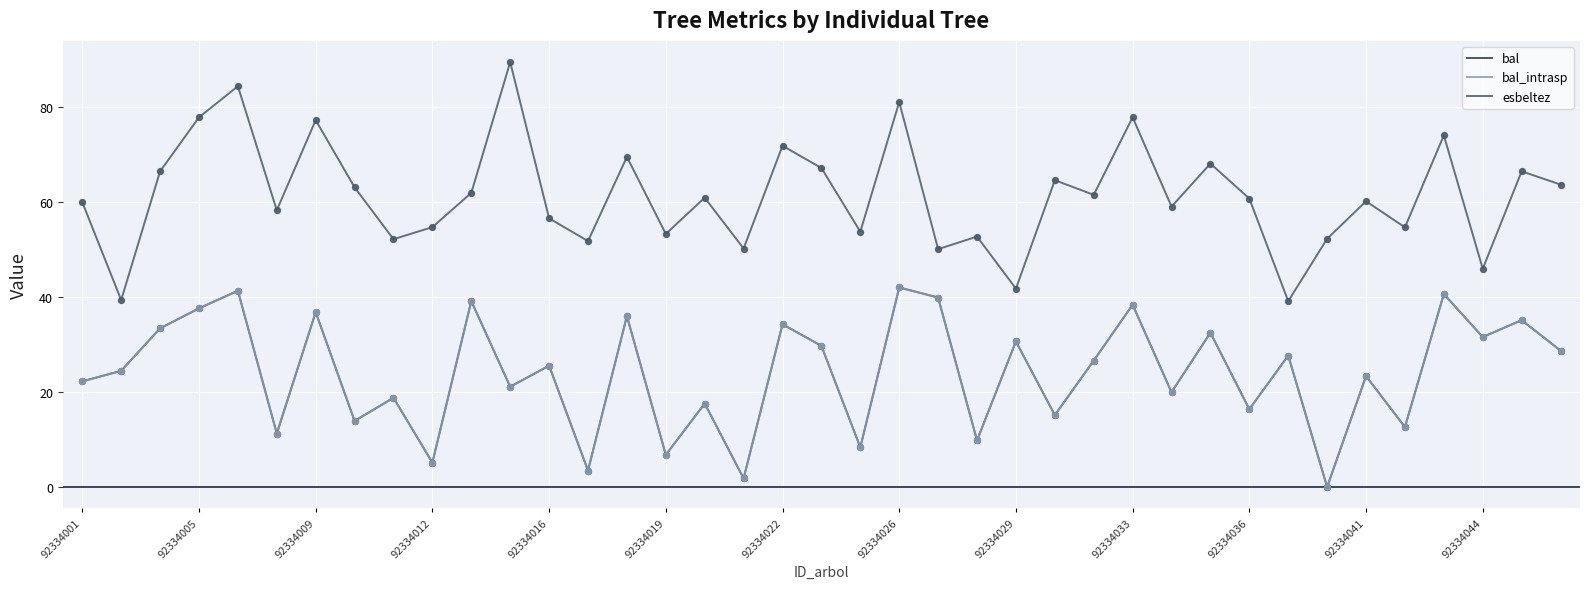

Does the chart have visible grid lines?

Yes